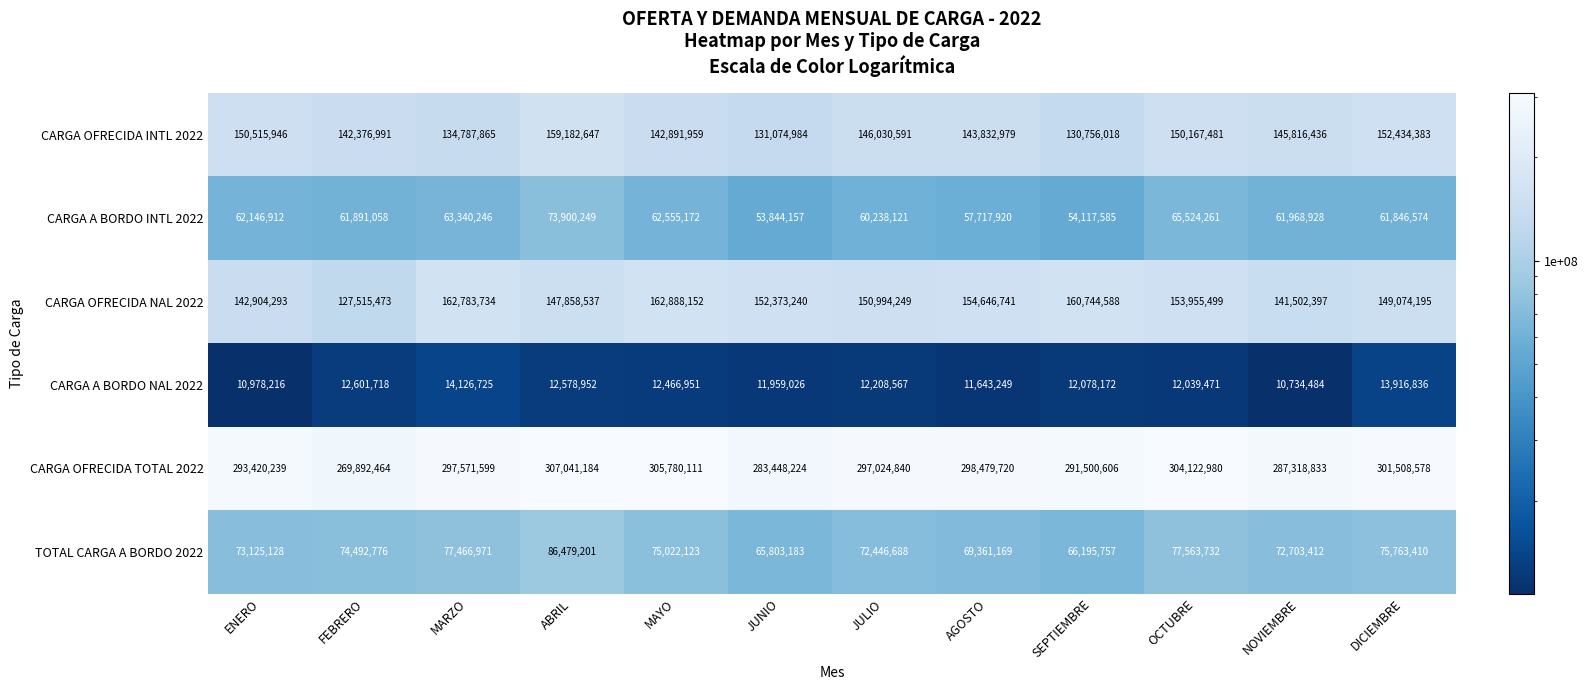

How many data points in CARGA OFRECIDA TOTAL 2022 are less than 297571599?

6